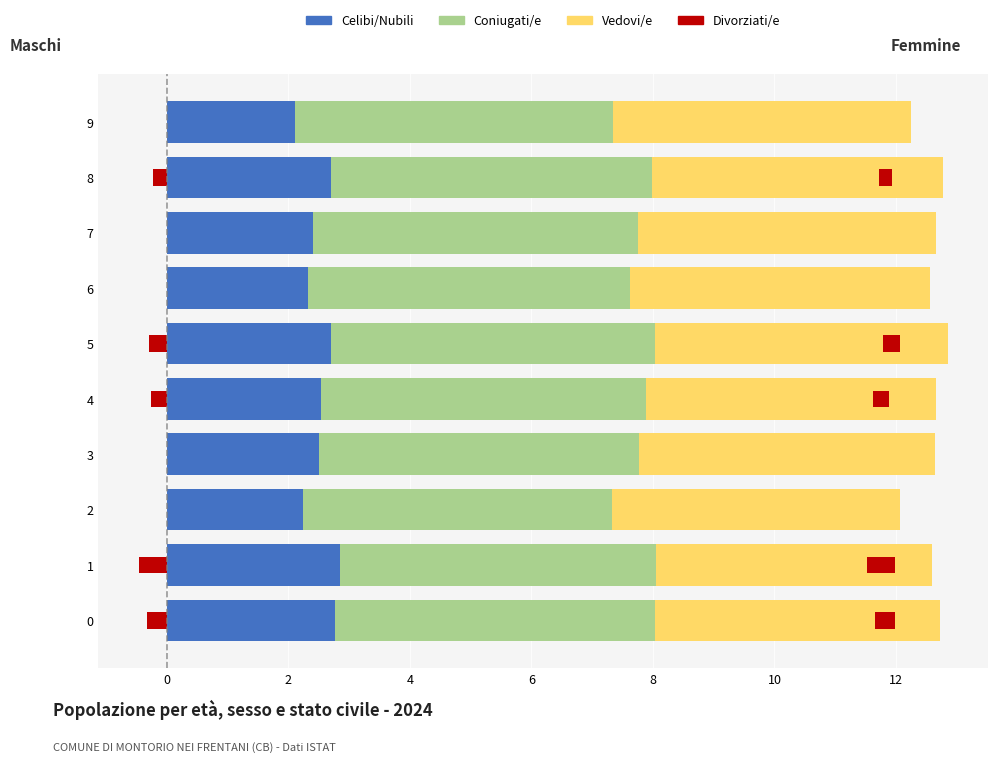

Rank the series by their maximum value, from lowest to highest.

Divorziati/e, Celibi/Nubili, Vedovi/e, Coniugati/e